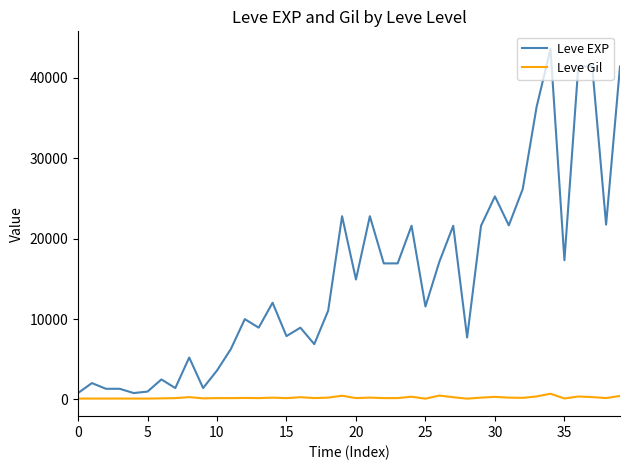

What is the greatest value displayed?

43600